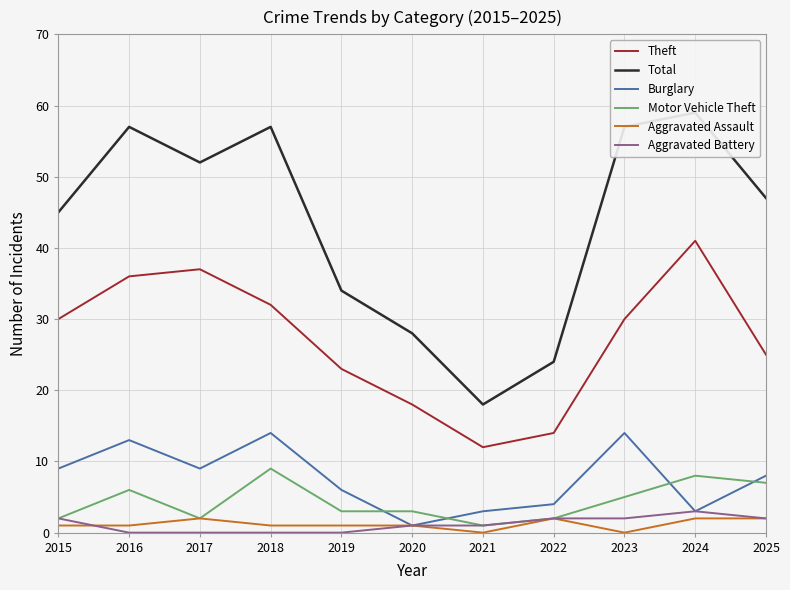

True or false: Aggravated Assault has more than 2 points higher than both neighbors.

False